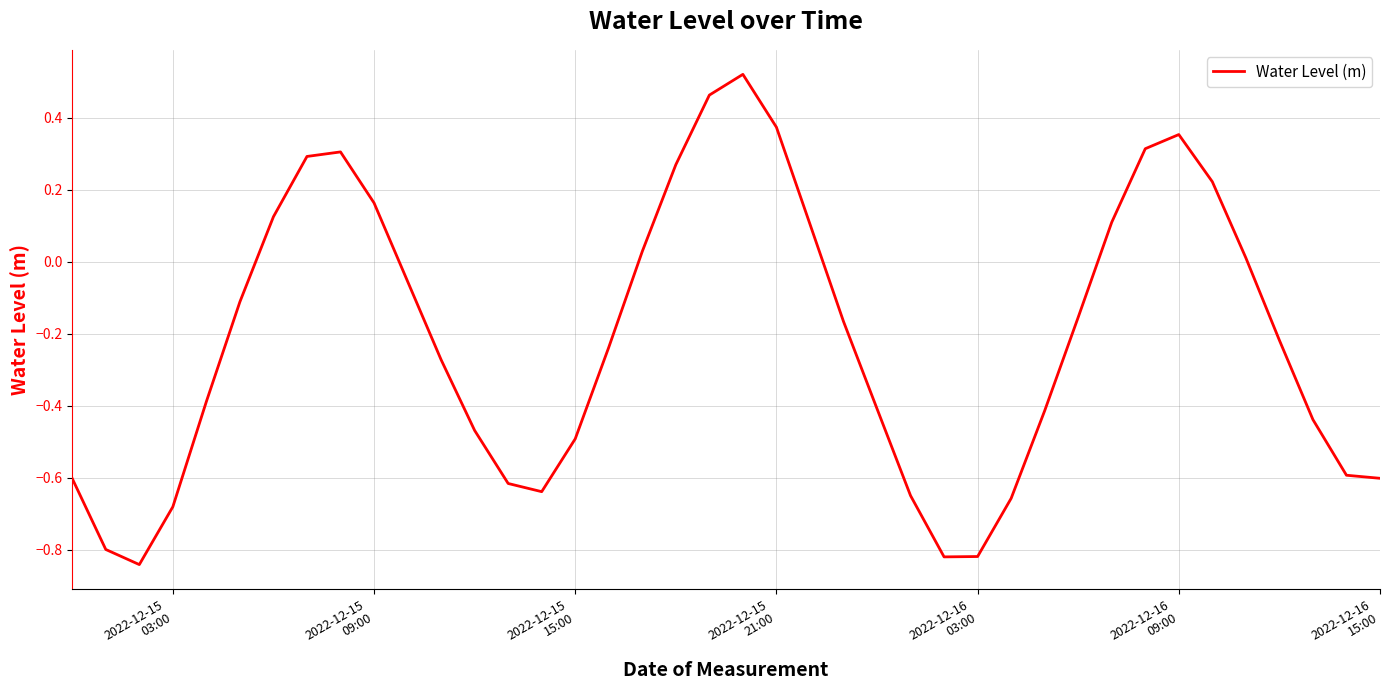

What is the difference between the maximum and minimum values?

1.4